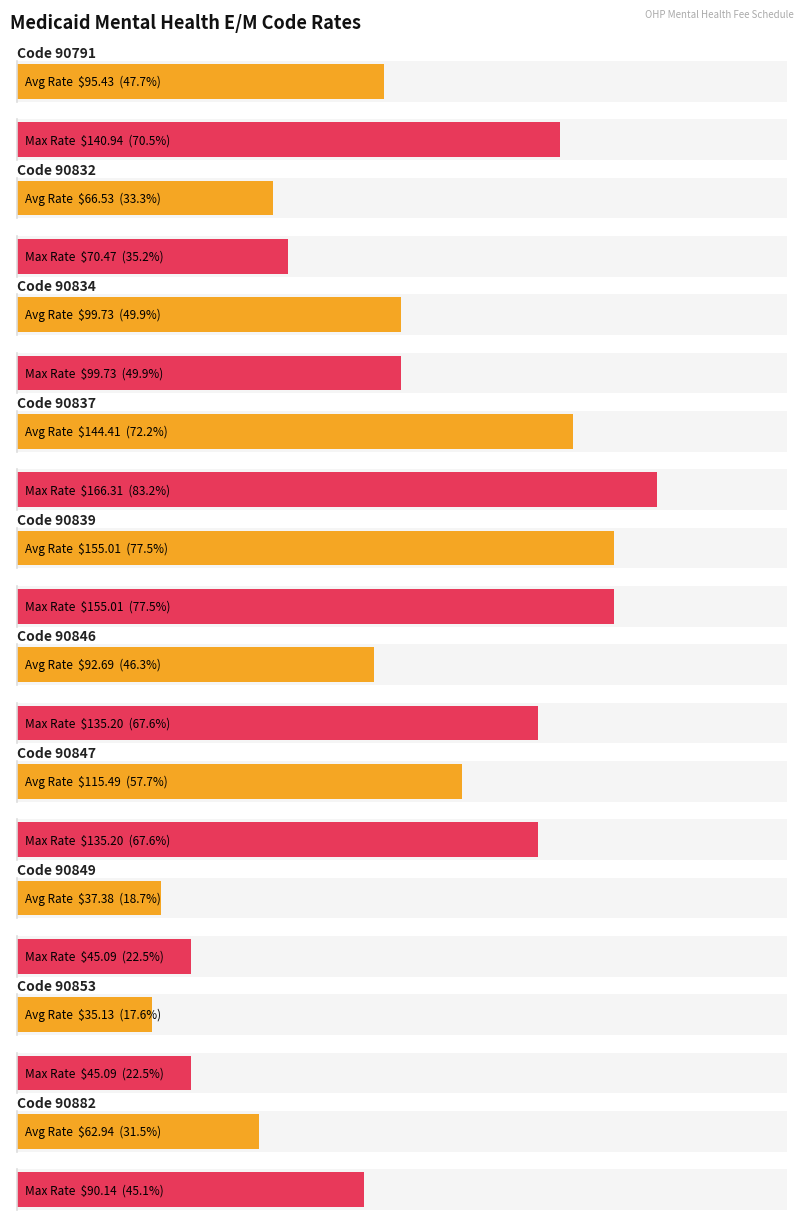

What is the sum of the Maximum Rate values at 90853 and 90837?

211.4